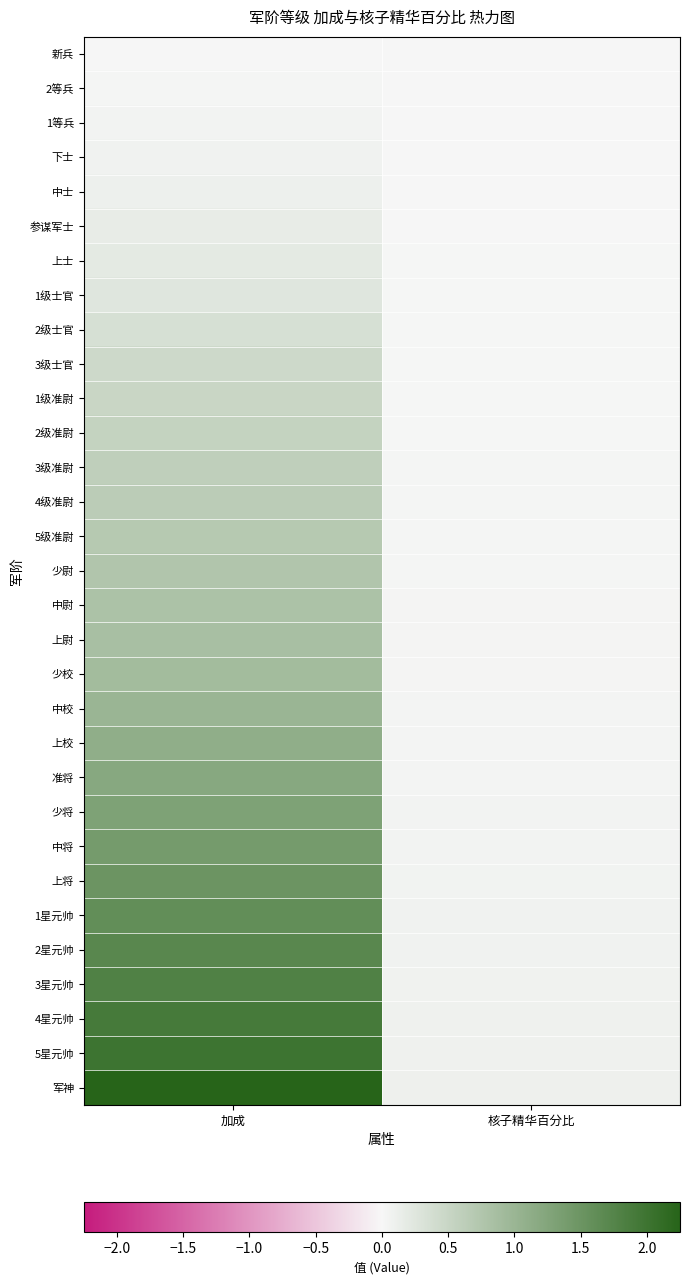

Which series has the largest total across all categories?

军神